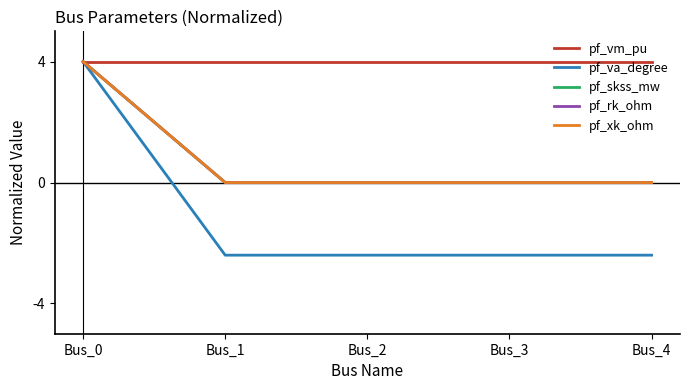

Is this an area chart (filled region under the line)?

No